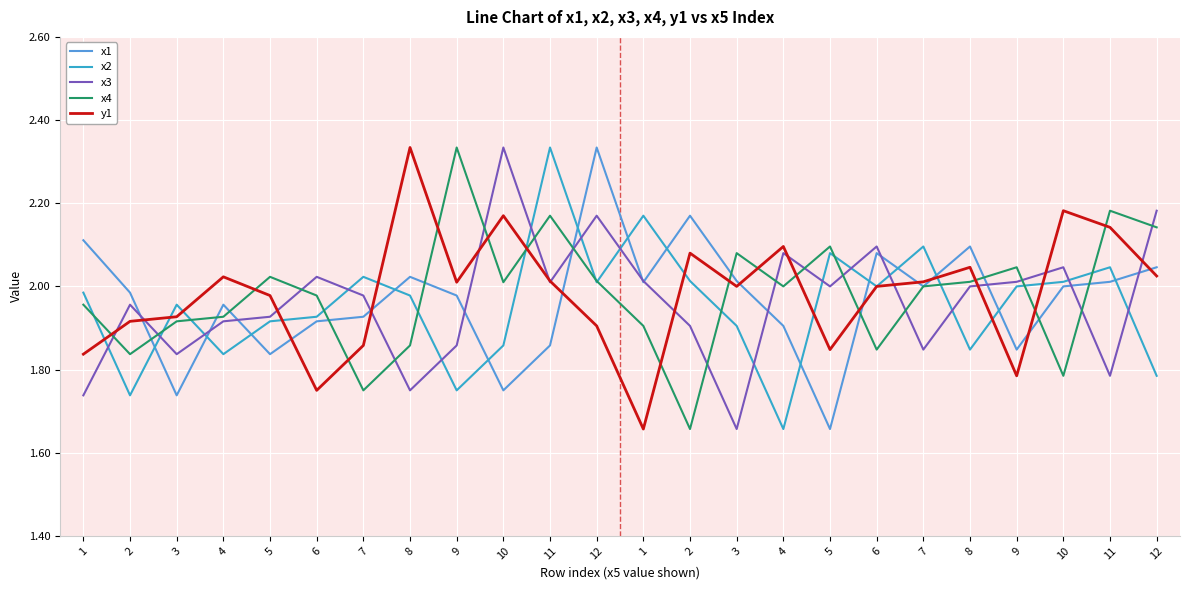

Rank the categories by x2 value from highest to lowest.

11, 1, 7, 5, 11, 7, 2, 10, 12, 6, 9, 1, 8, 3, 6, 5, 3, 10, 8, 4, 12, 9, 2, 4